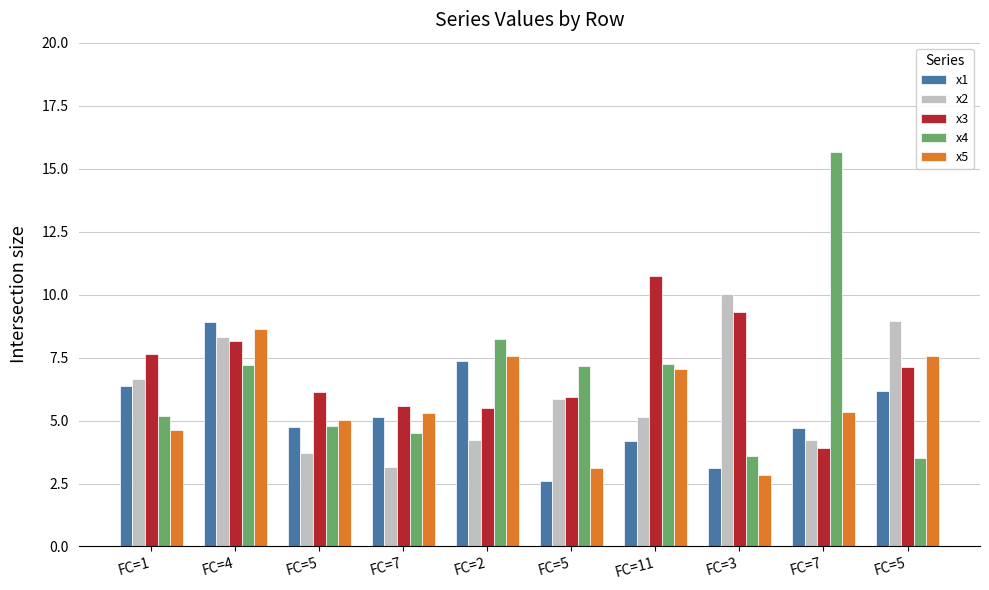

What is the label of the 2nd bar from the right?

FC=7